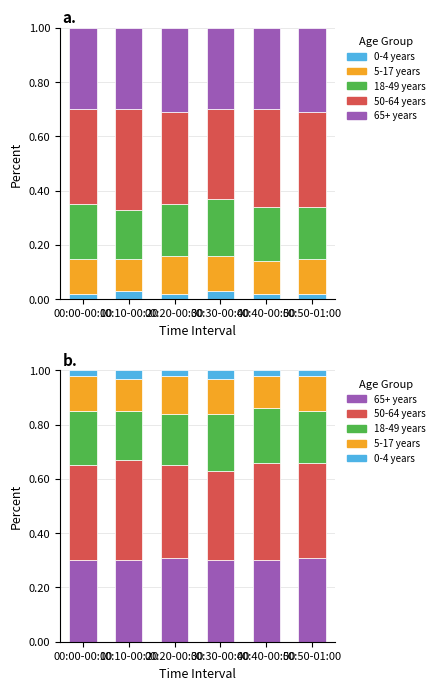

What is the label of the 3rd bar from the left?

00:20-00:30